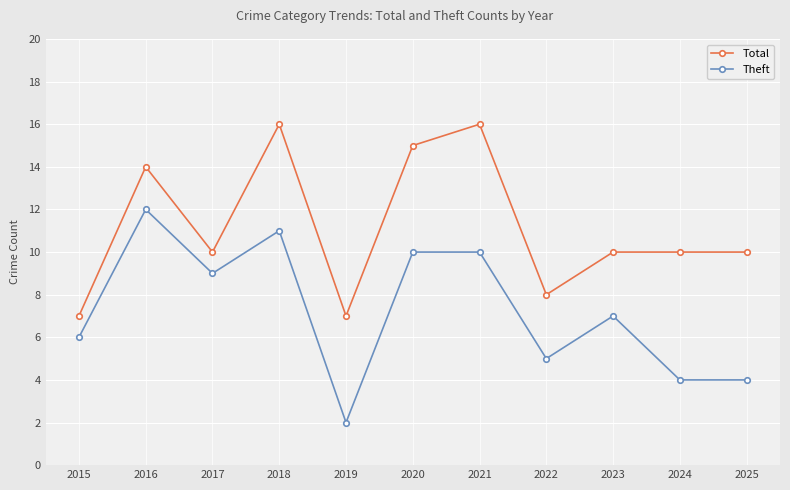

What is the approximate value of Theft at 2017, to the nearest 10?

10